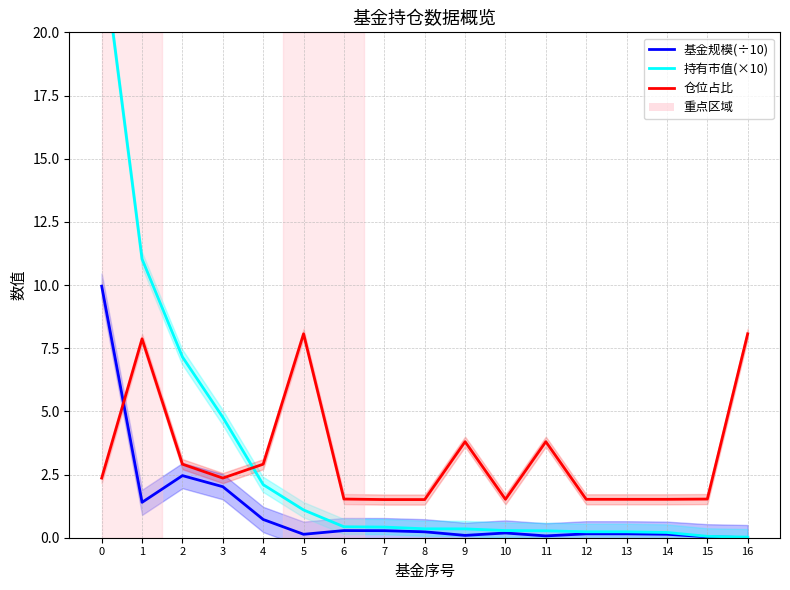

How many lines are shown in the chart?

3